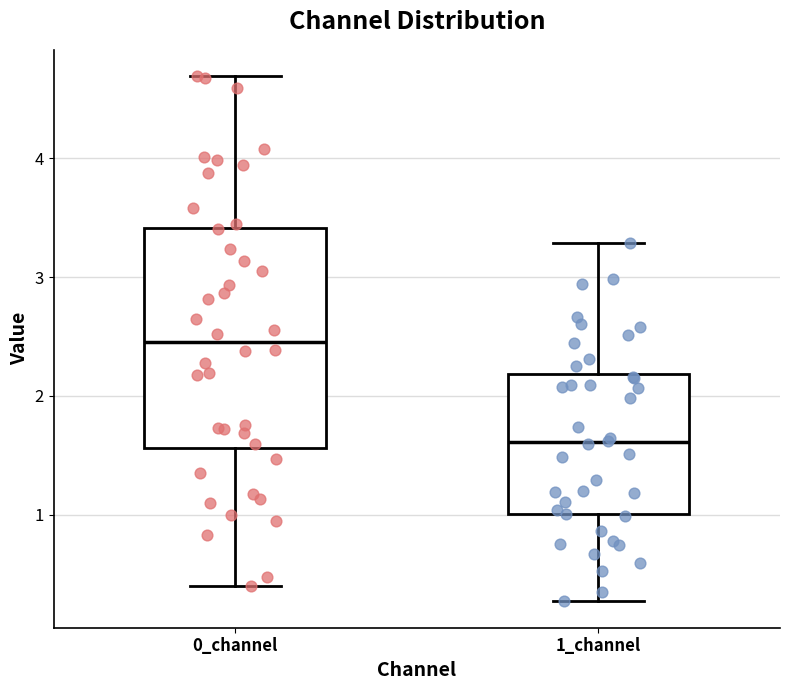

Which box is the tallest, from its lower edge to its upper edge?

0_channel